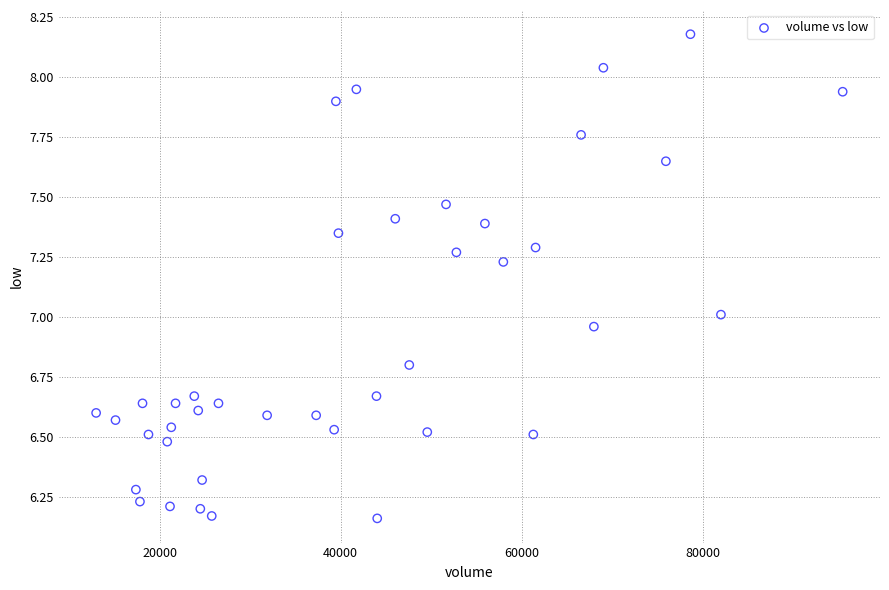

What is the range of X values (max minus min)?

82446.2